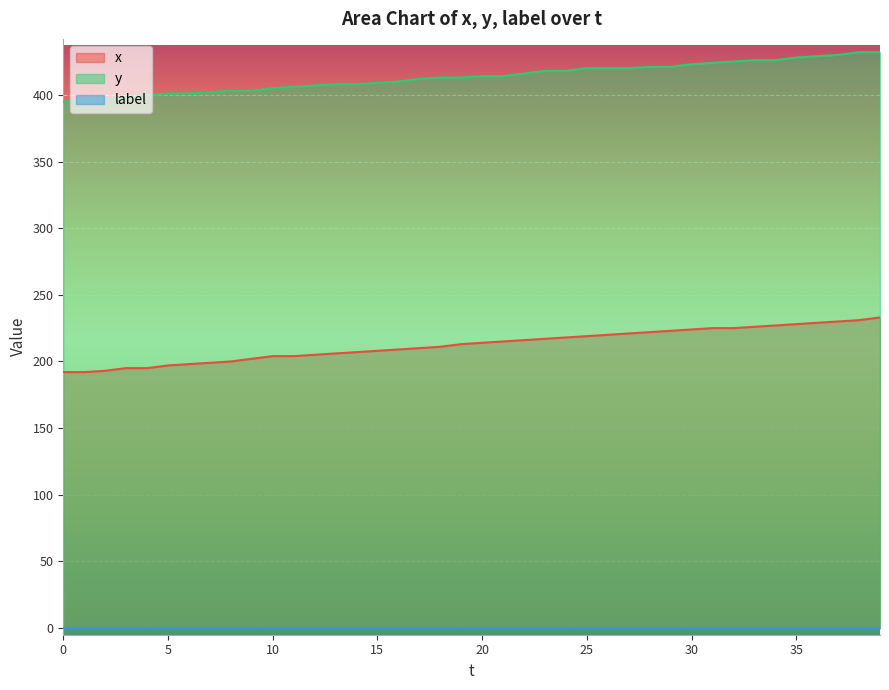

At which category is the sum across all series the highest?

39